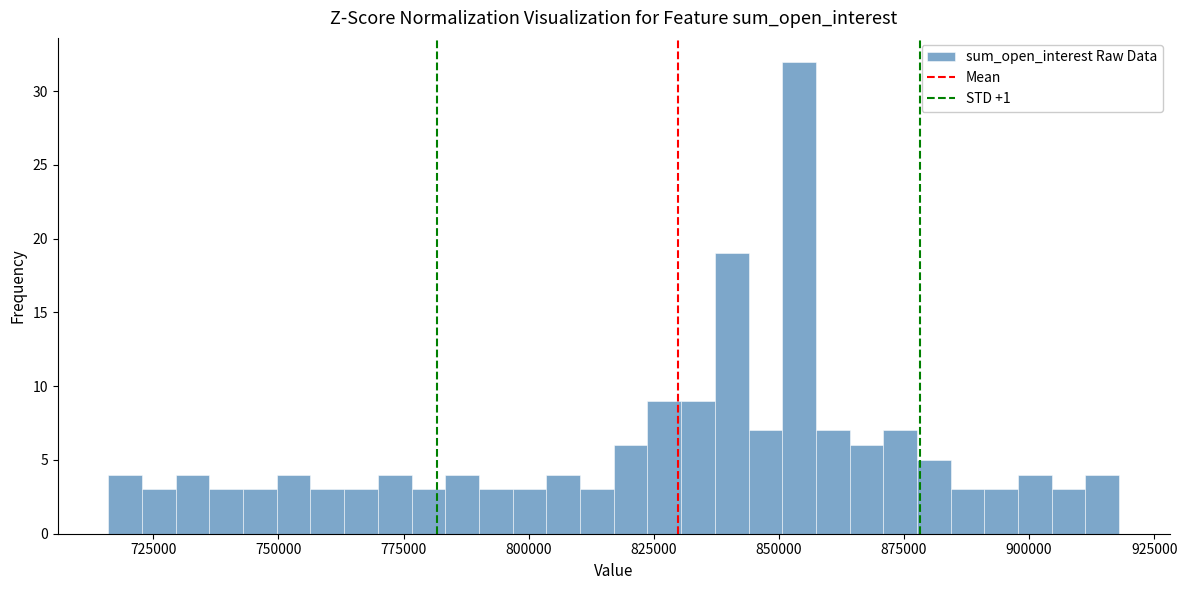

Around what value on the x-axis is the tallest bar? Give the approximate position of its centre, as read against the axis.

855000